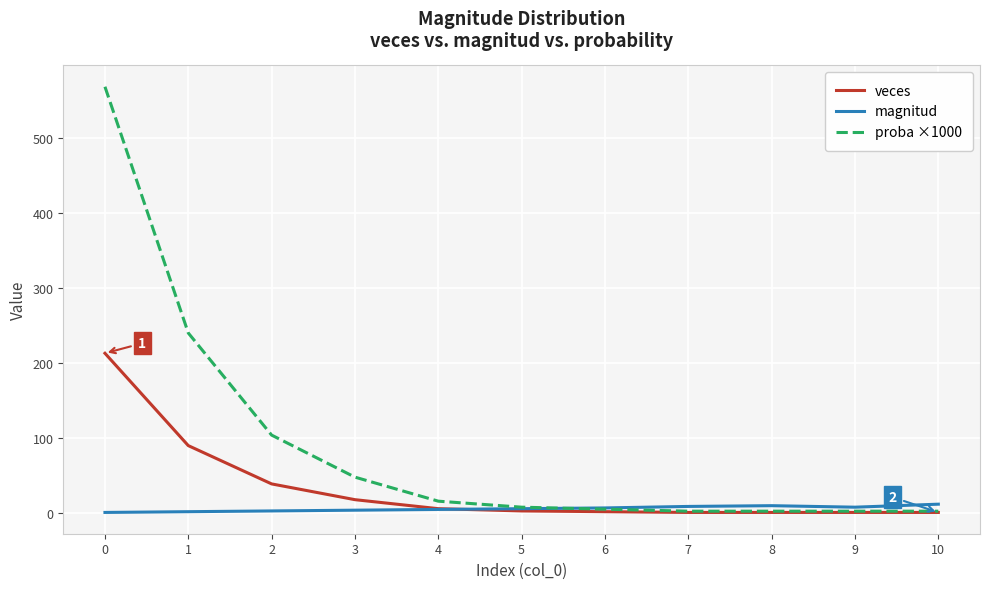

What is the sum of all veces values?

375.0